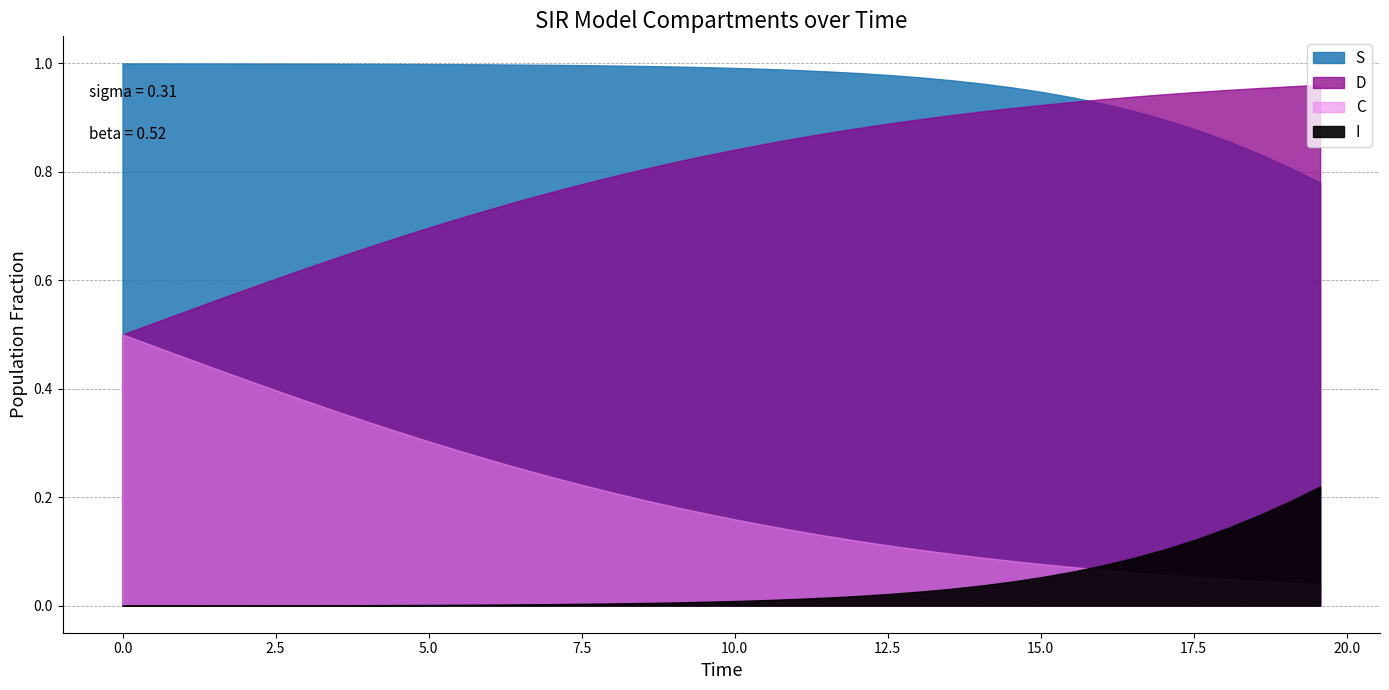

True or false: C has a value of 0.1 at 22.

False